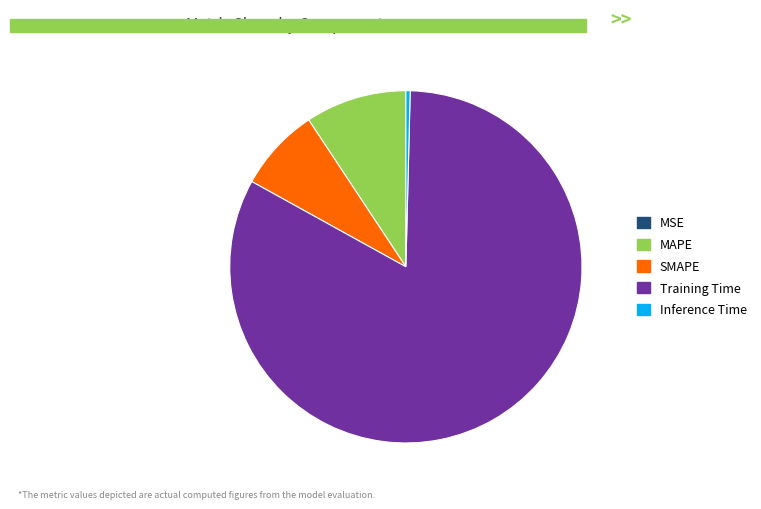

Between Inference Time and MAPE, which is larger?

MAPE